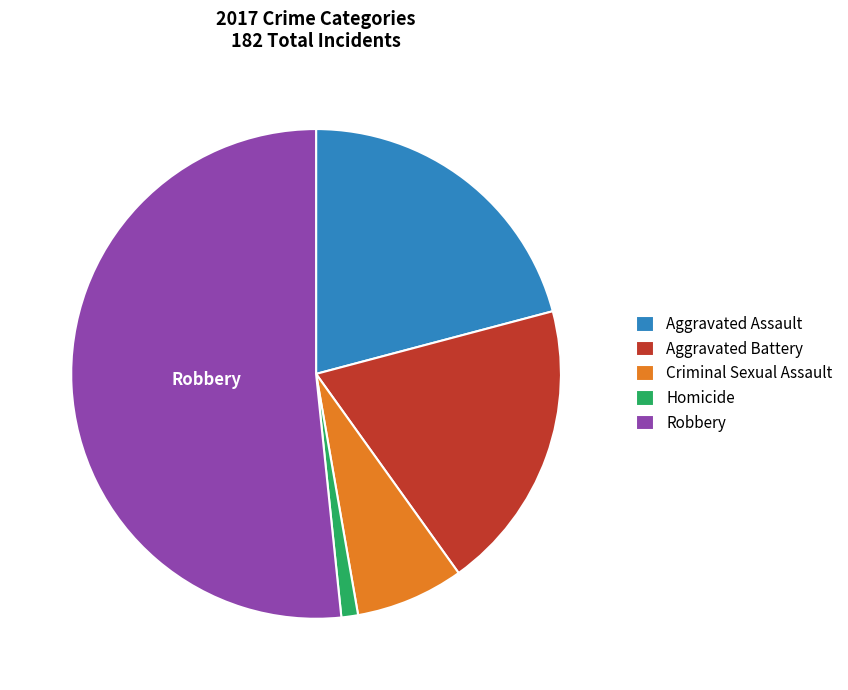

Rank the categories by value from highest to lowest.

Robbery, Aggravated Assault, Aggravated Battery, Criminal Sexual Assault, Homicide